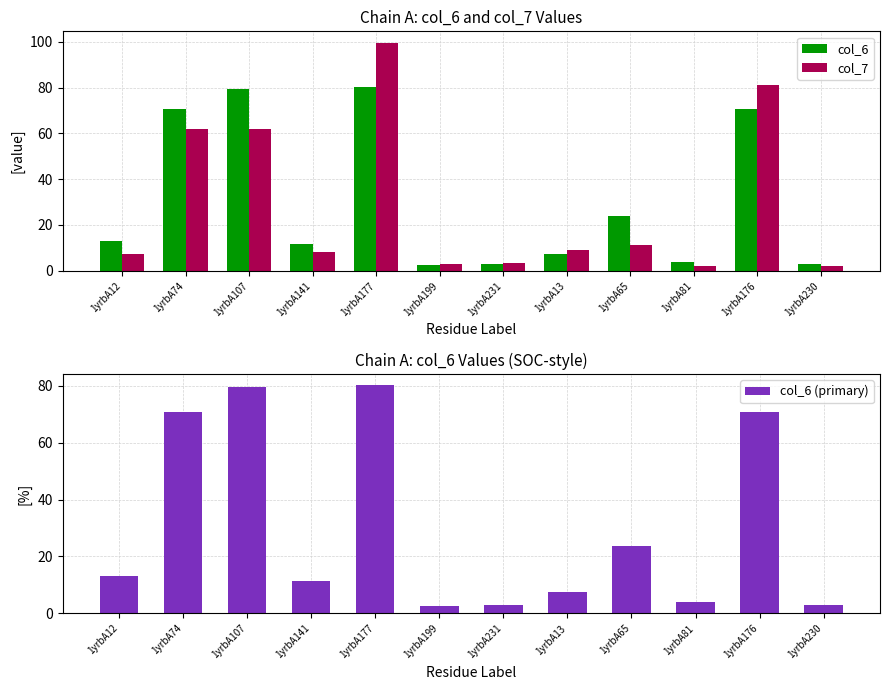

Is it true that col_6 equals 4.0 at 1yrbA81?

True